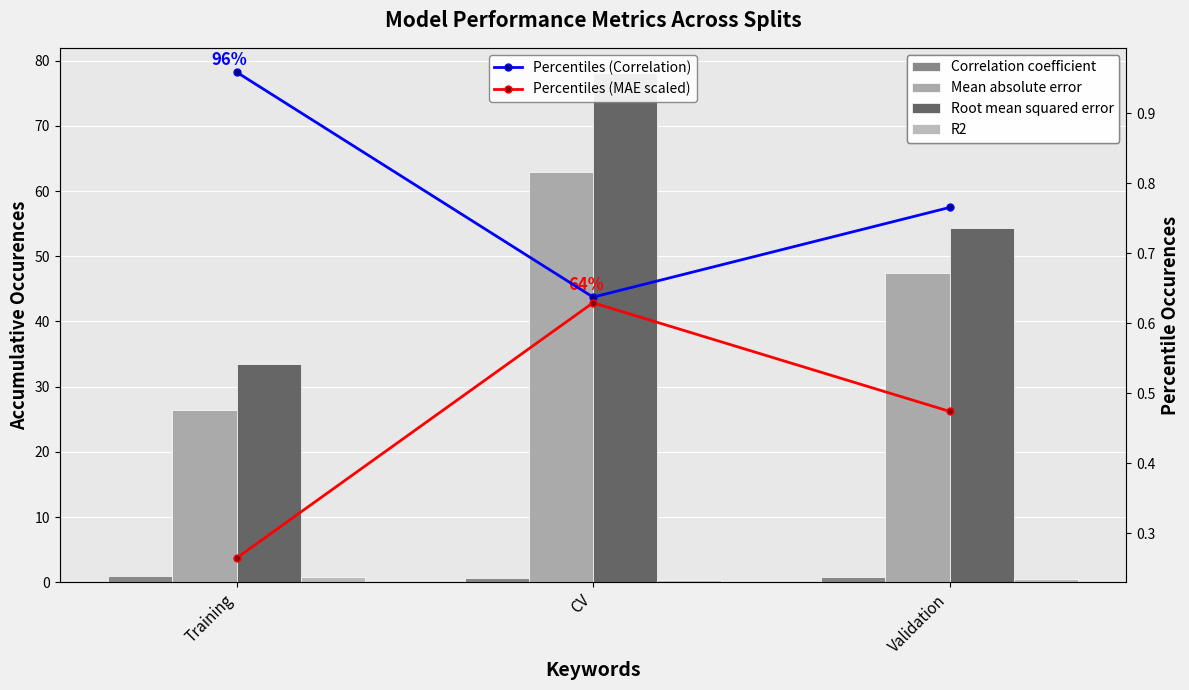

What is the value of the Correlation coefficient bar at the 3rd from the left?

0.8